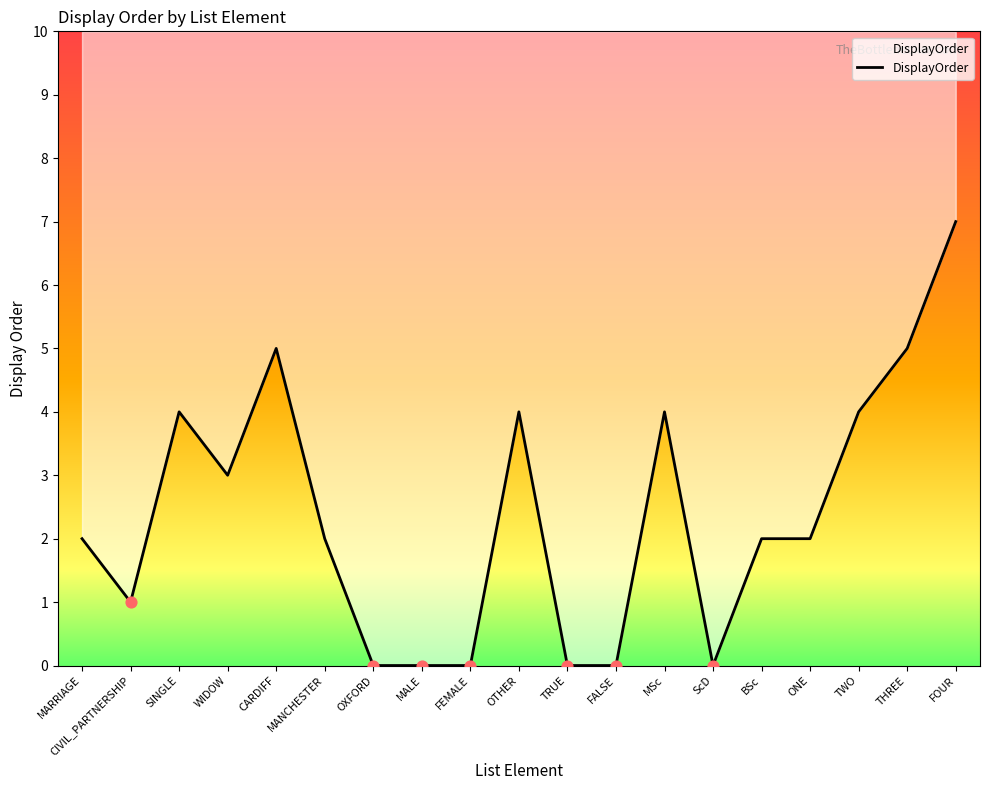

Between MARRIAGE and CARDIFF, which is larger?

CARDIFF